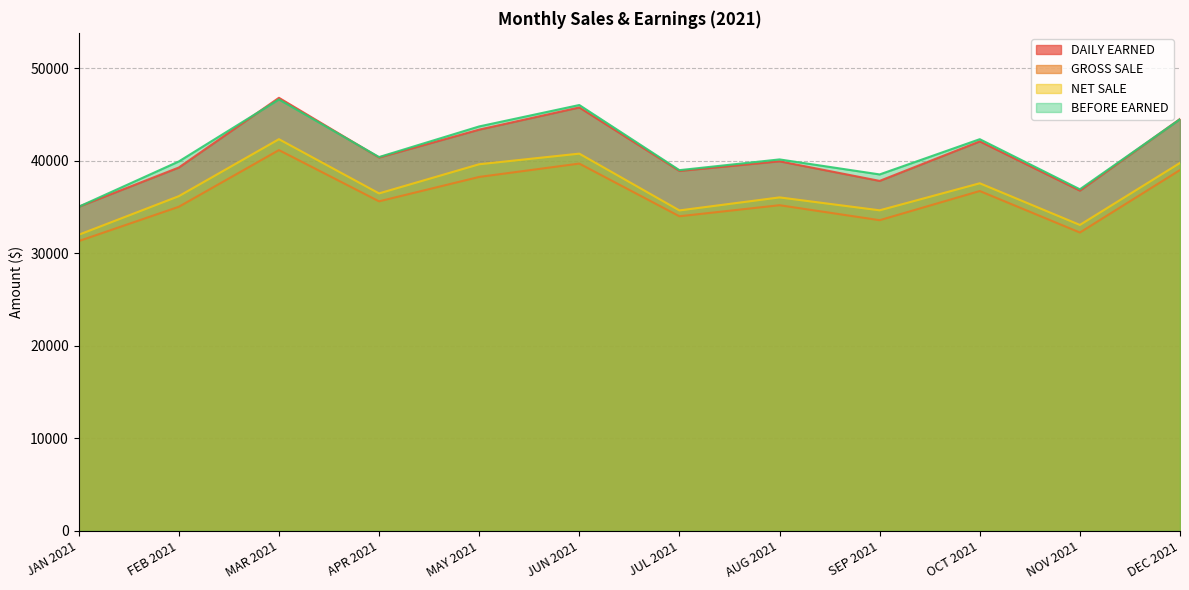

What is the average value of the GROSS SALE series?

36001.9